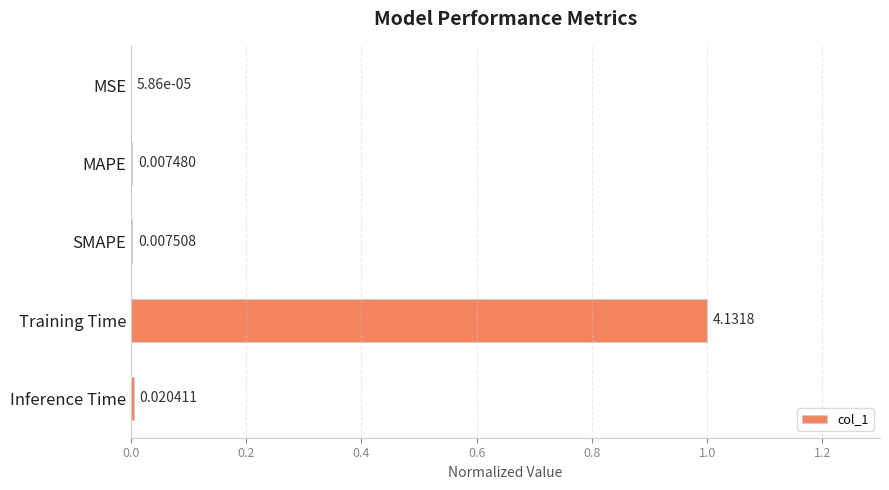

Are the bars horizontal?

Yes